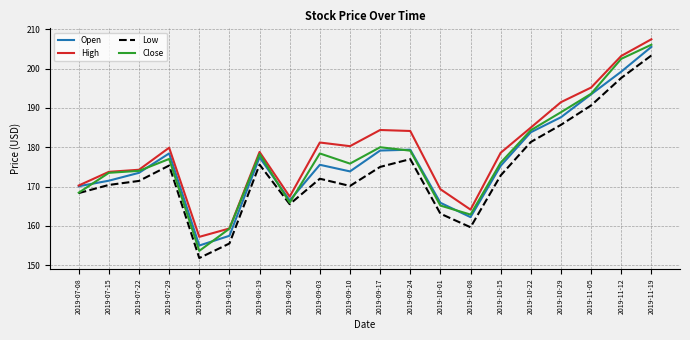

Rank the series at 2019-09-03 from lowest to highest value.

Low, Open, Close, High